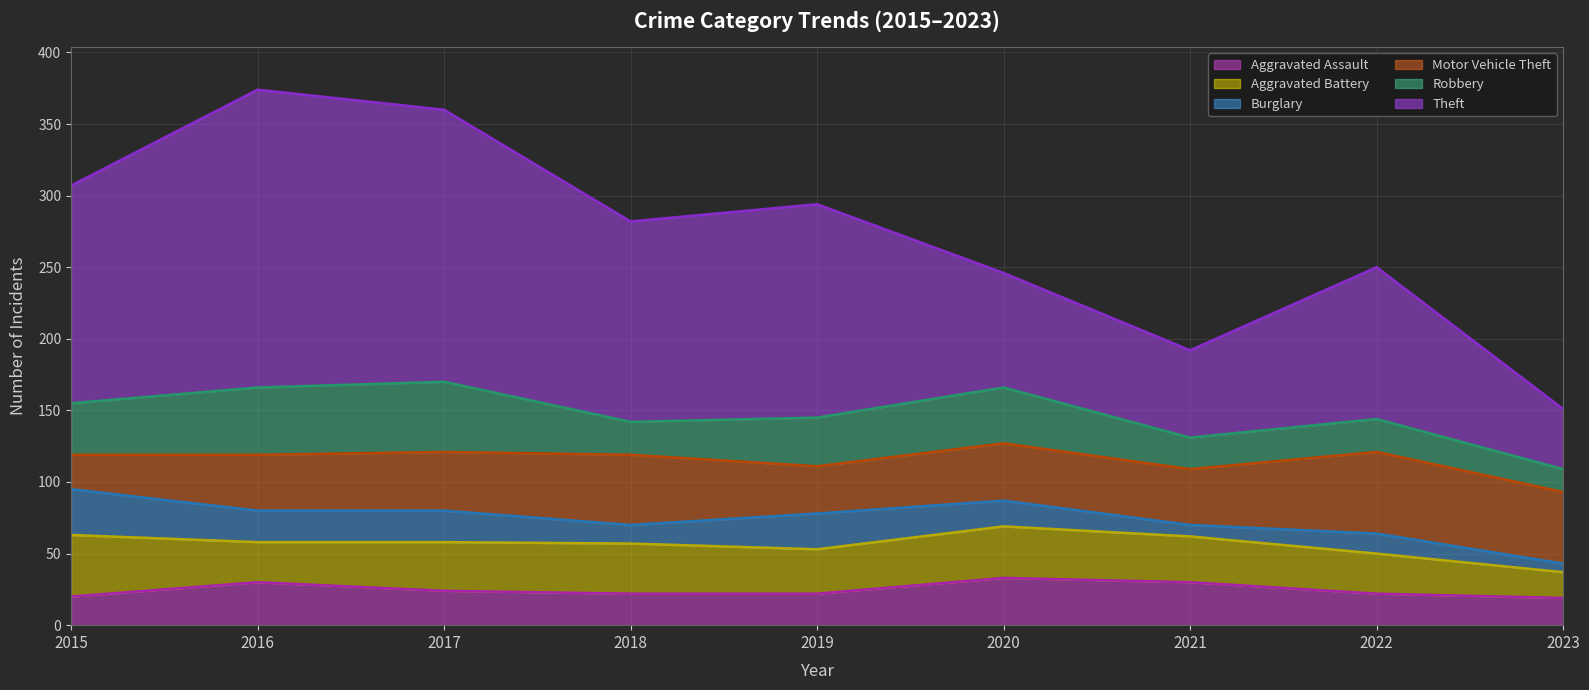

How many lines are shown in the chart?

6